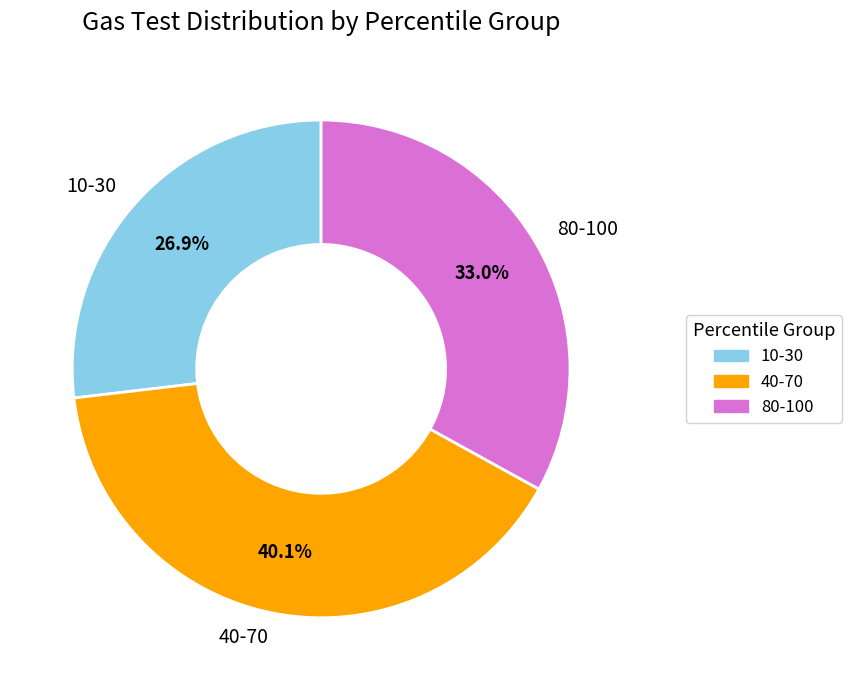

What is the smallest slice in the pie chart?

10-30